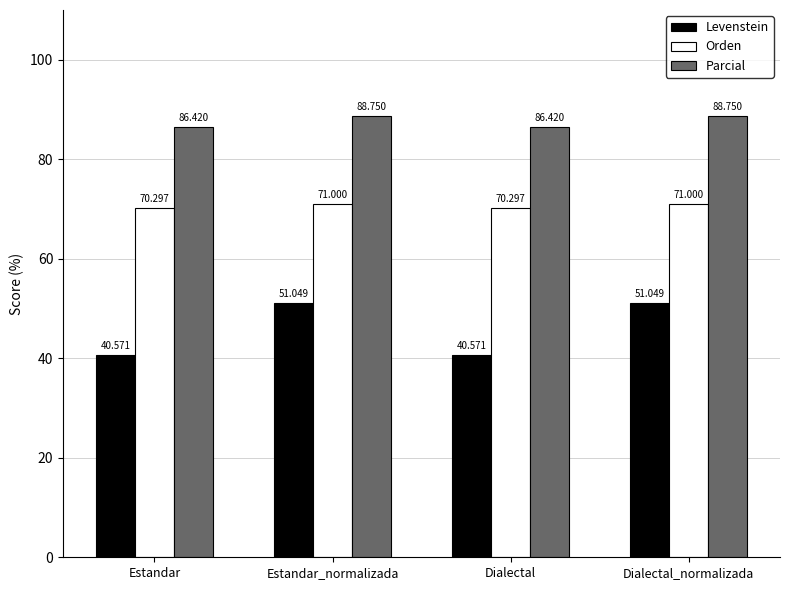

Is the value of Levenstein at Dialectal_normalizada greater than the value of Orden at Estandar_normalizada?

No